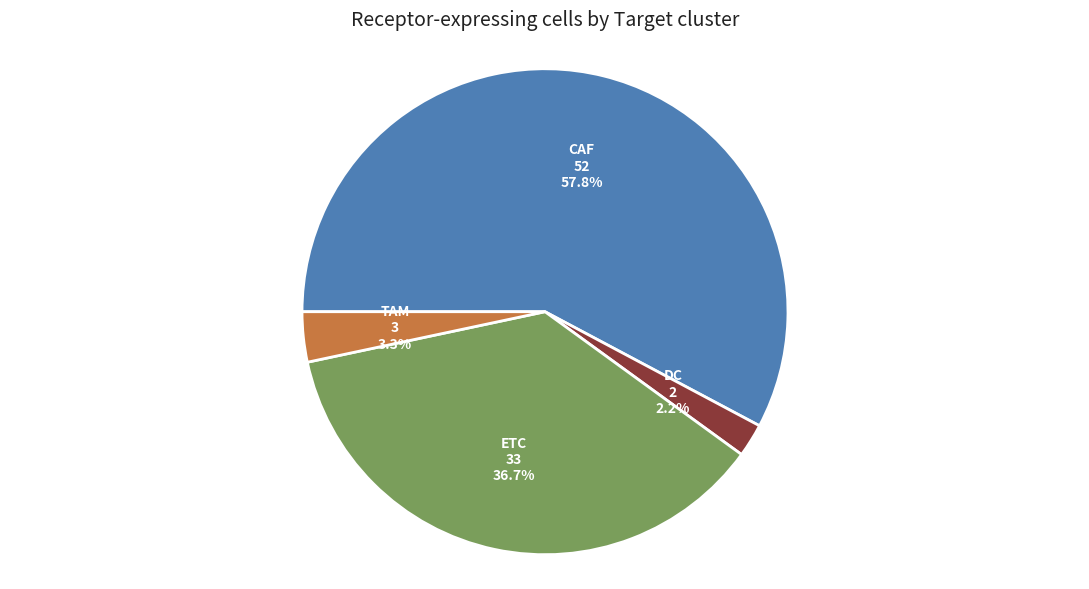

Does any single category account for the majority?

Yes